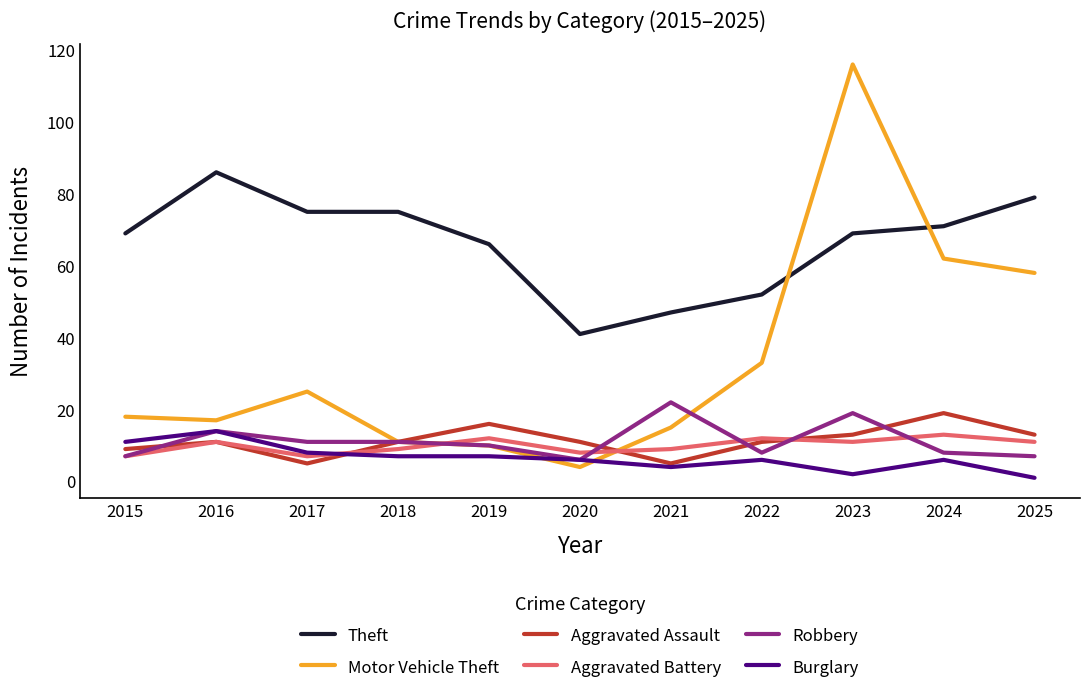

True or false: Burglary and Theft intersect in this chart.

False